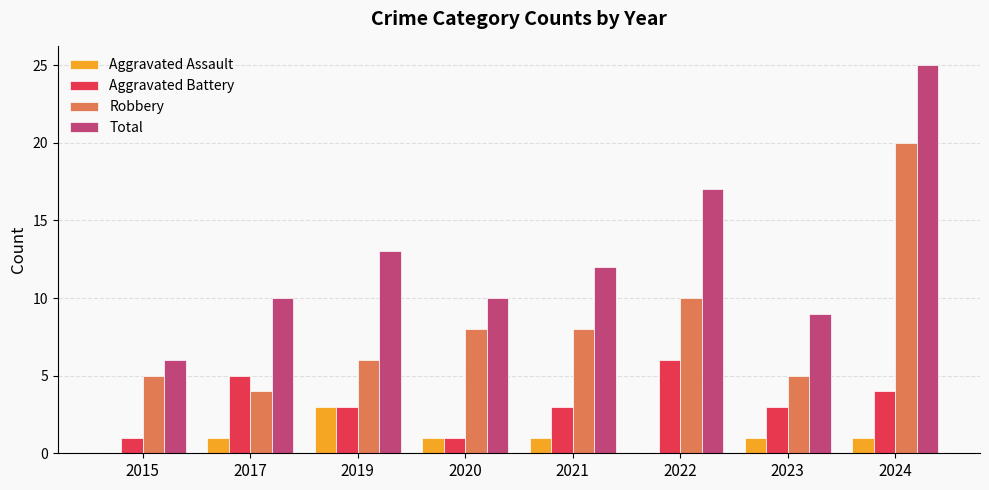

At which category does the chart reach its peak across all series?

2024